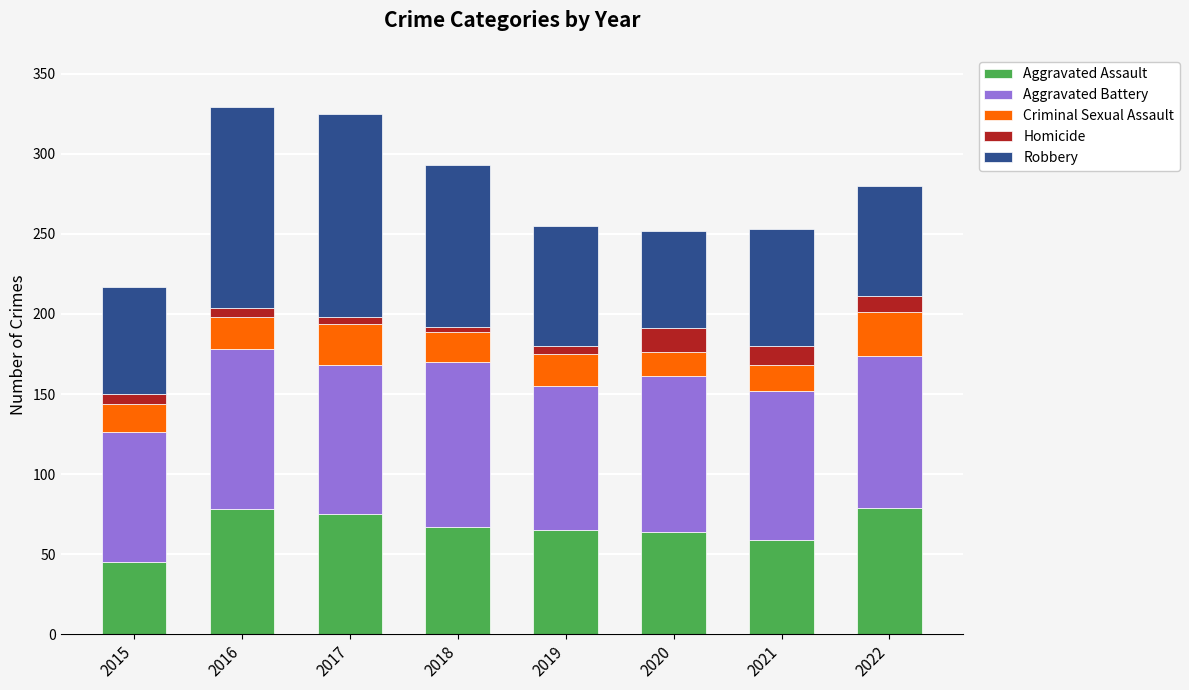

What is the sum of all Aggravated Assault values?

532